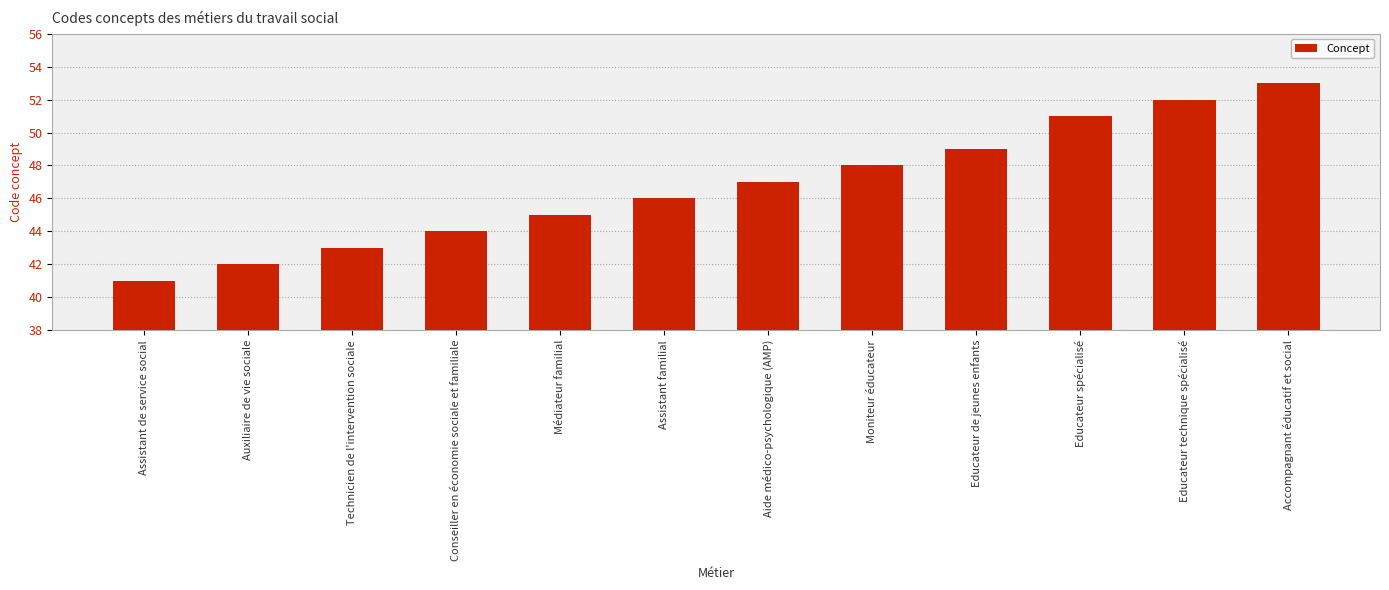

Count the number of categories in the chart.

12